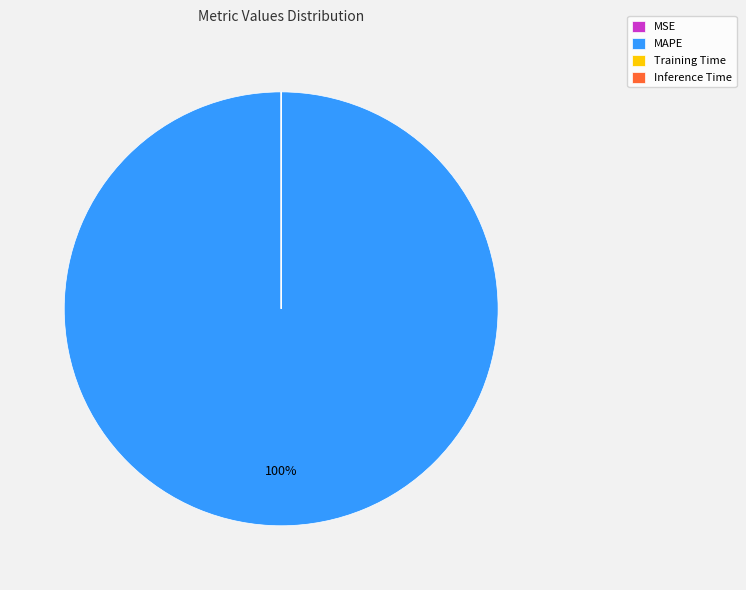

Which category has the biggest portion of the pie?

MAPE